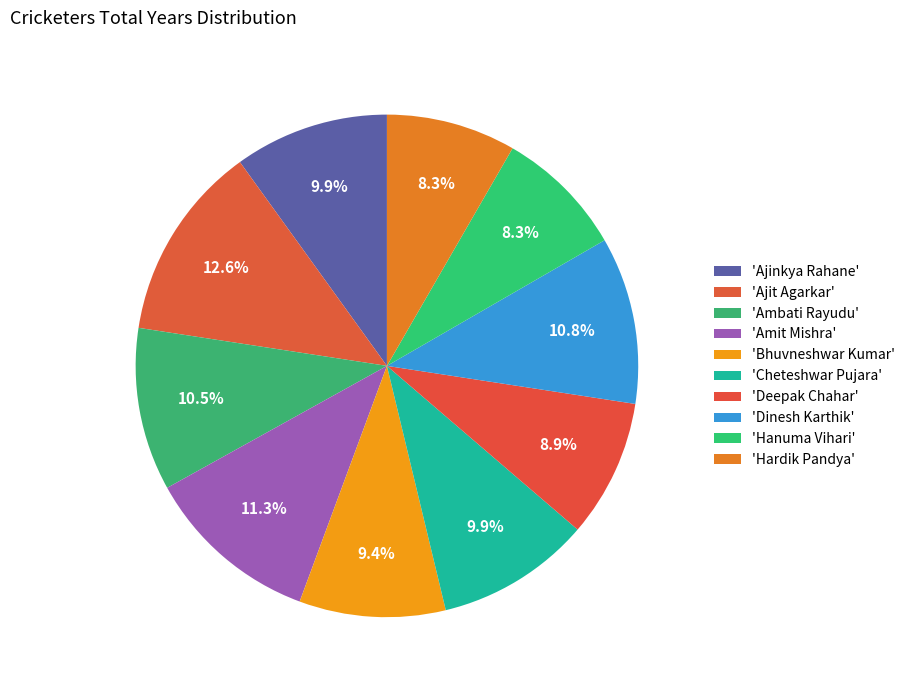

Count the number of slices in the pie.

10